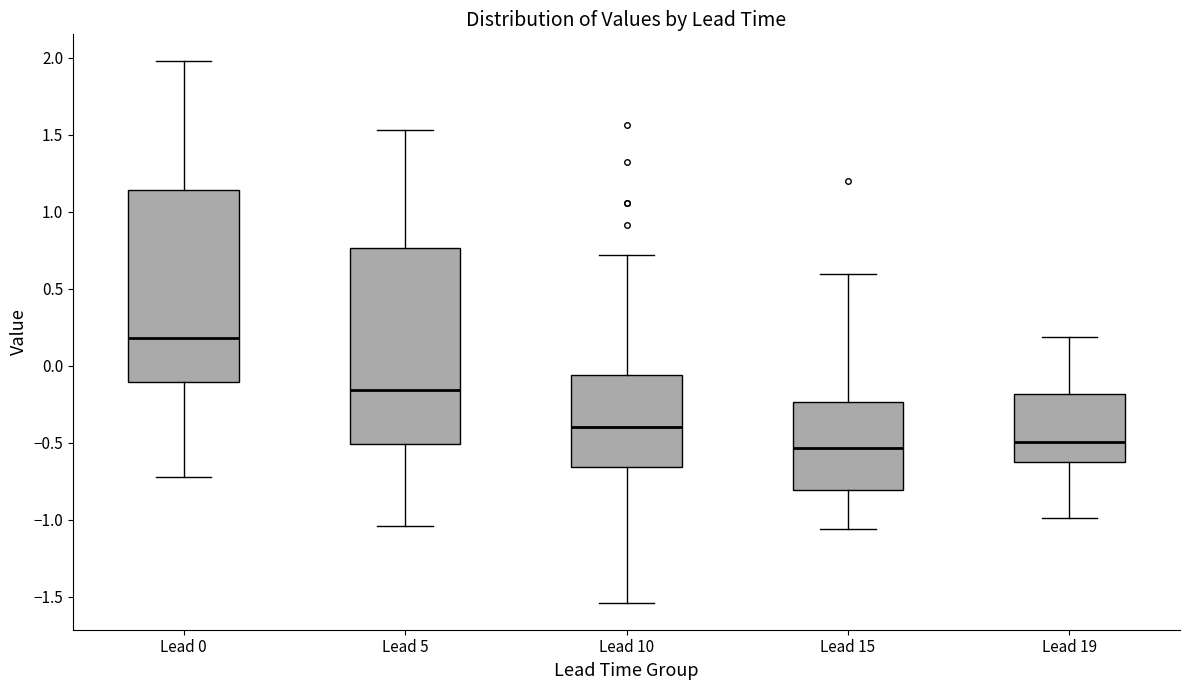

Reading left to right, read every box against the y-axis: the position of its median line, the range the box covers, and the ends of its whiskers. The values are not printed on the chart, so give them approximately, as read against the axis.

Lead 0: median 0.20, box -0.10 to 1.15, whiskers -0.75 to 2.00
Lead 5: median -0.15, box -0.50 to 0.75, whiskers -1.05 to 1.55
Lead 10: median -0.40, box -0.65 to -0.05, whiskers -1.55 to 0.70
Lead 15: median -0.55, box -0.80 to -0.25, whiskers -1.05 to 0.60
Lead 19: median -0.50, box -0.65 to -0.20, whiskers -1.00 to 0.20